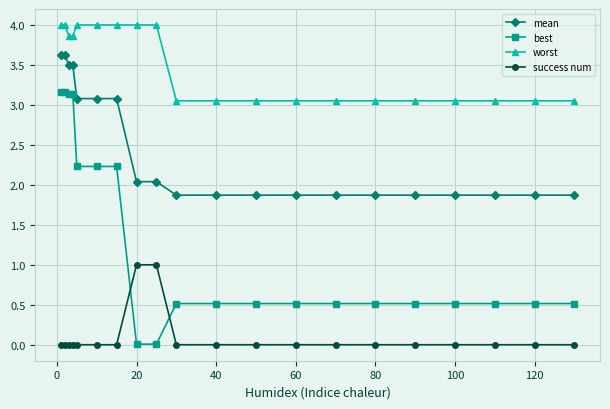

What is the sum of all success num values?

2.0